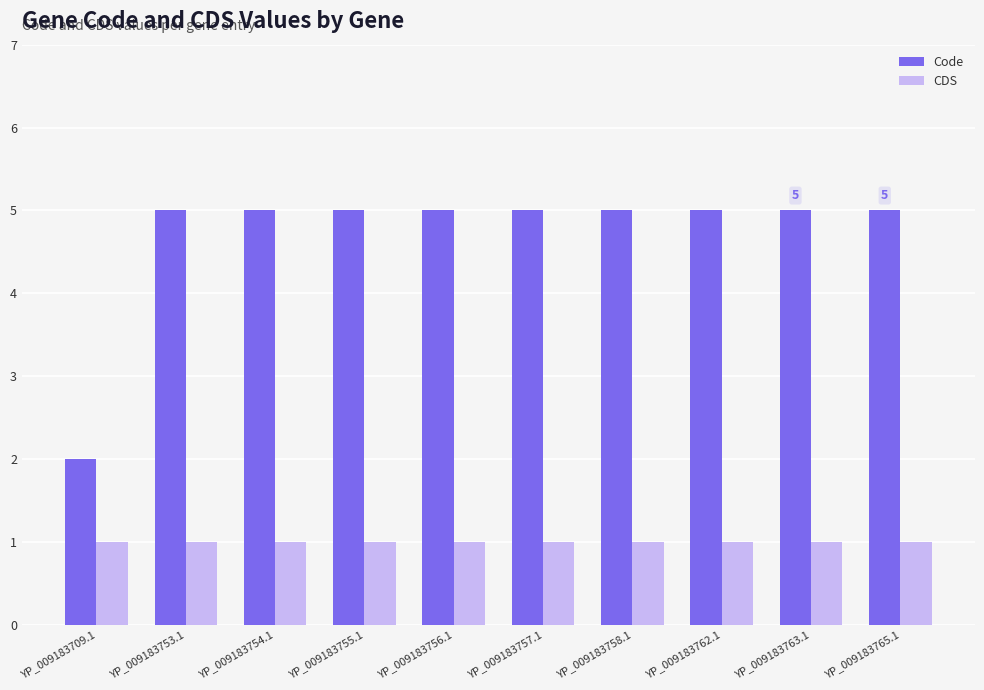

Read the Code value at YP_009183757.1.

5